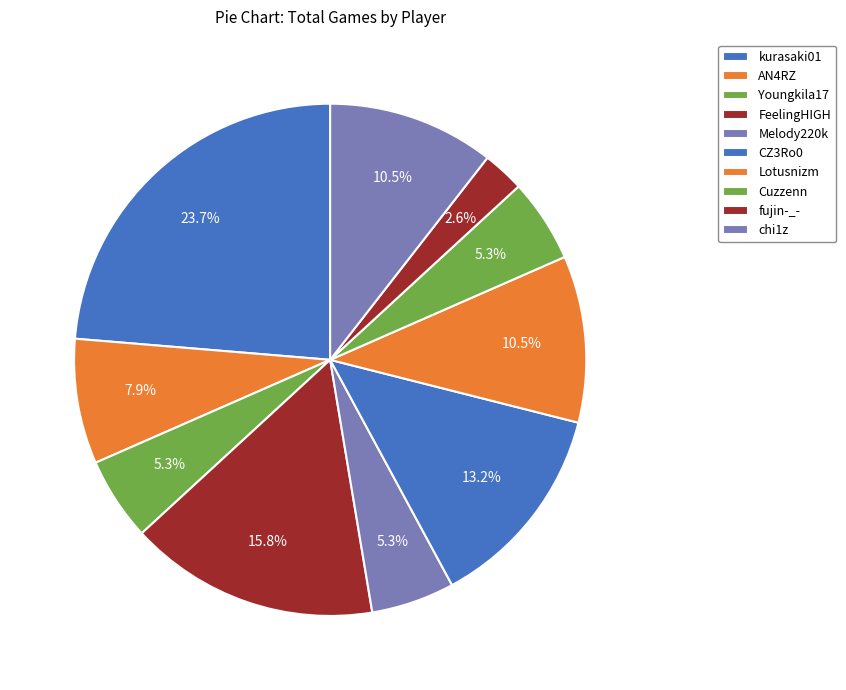

Count the number of slices in the pie.

10